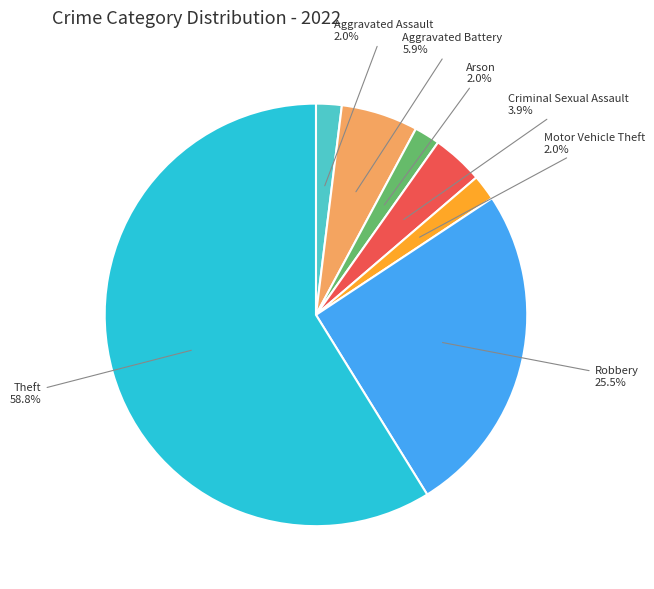

Does any single category account for the majority?

Yes